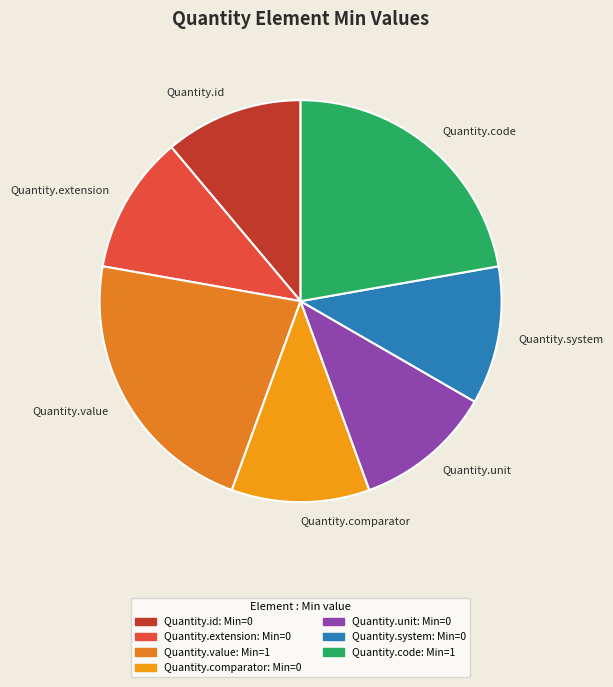

Is there any slice that represents more than half of the pie?

No